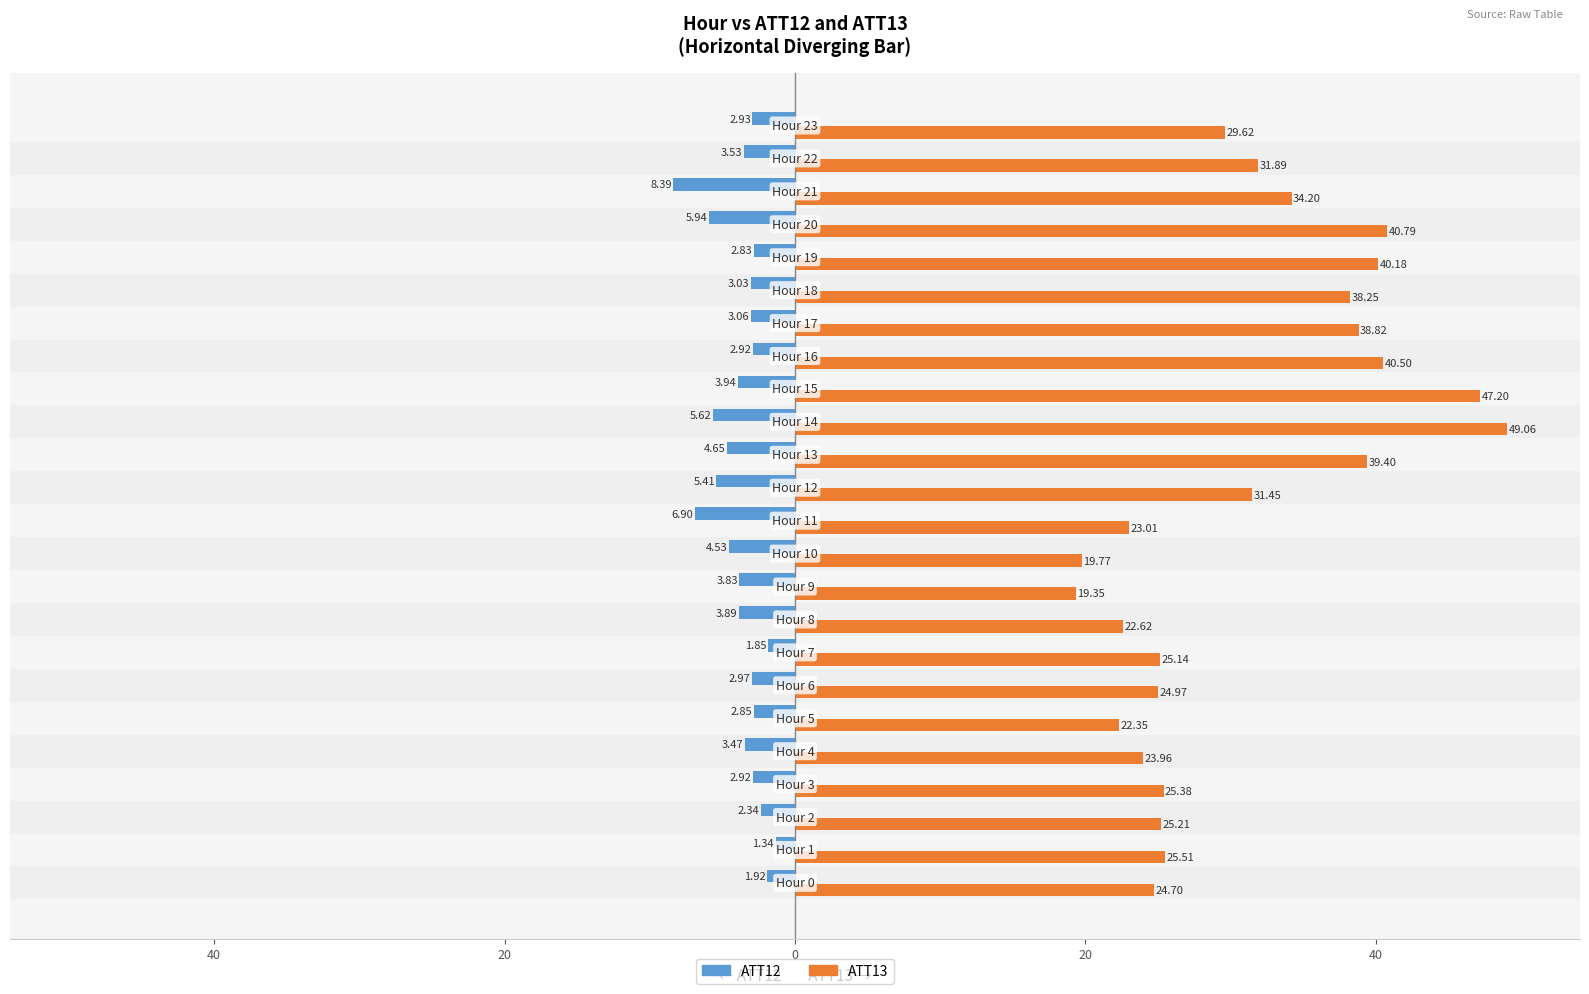

List the series in order of their overall mean, highest first.

ATT13, ATT12